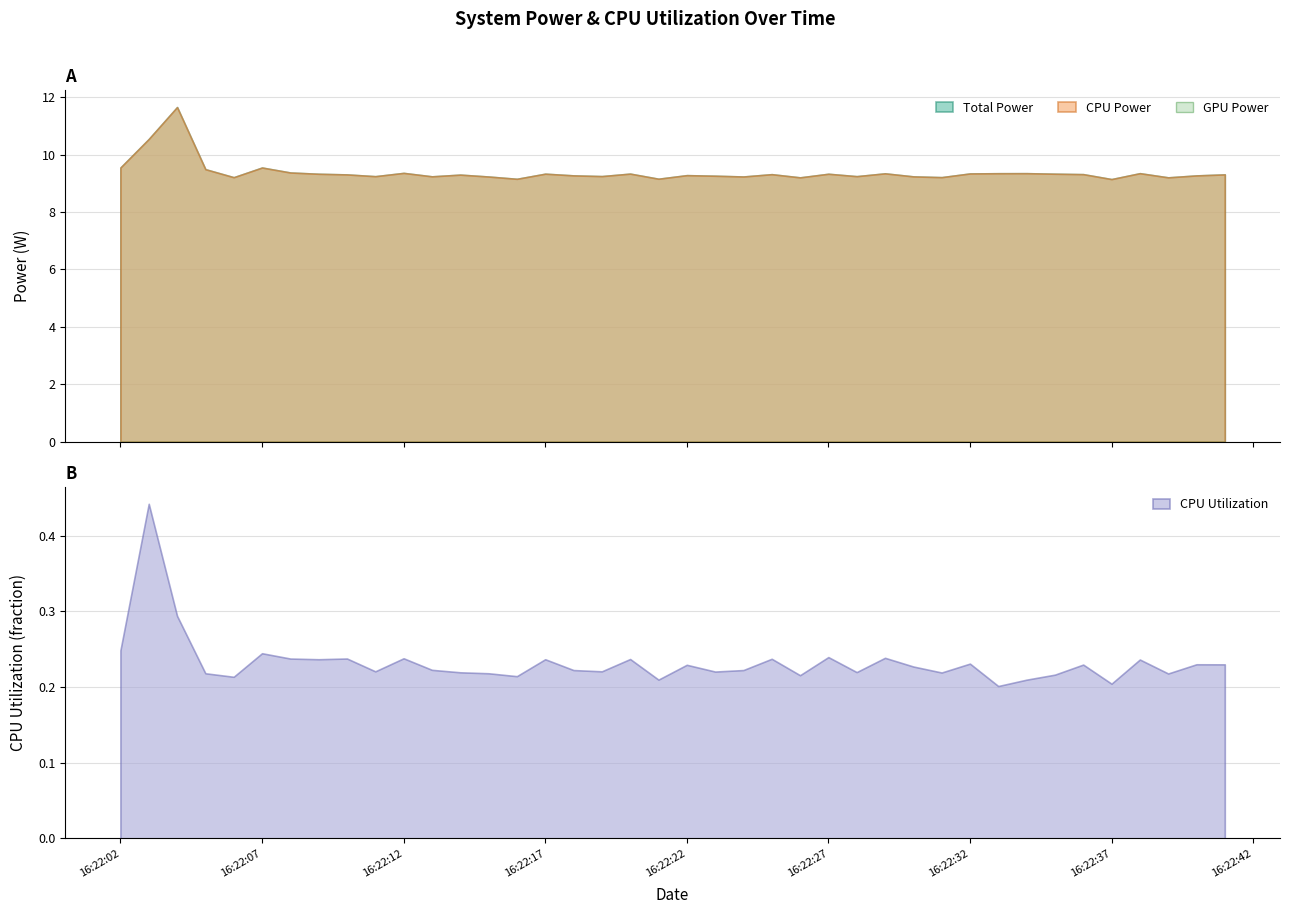

Which series has the largest range (max minus min)?

Total Power